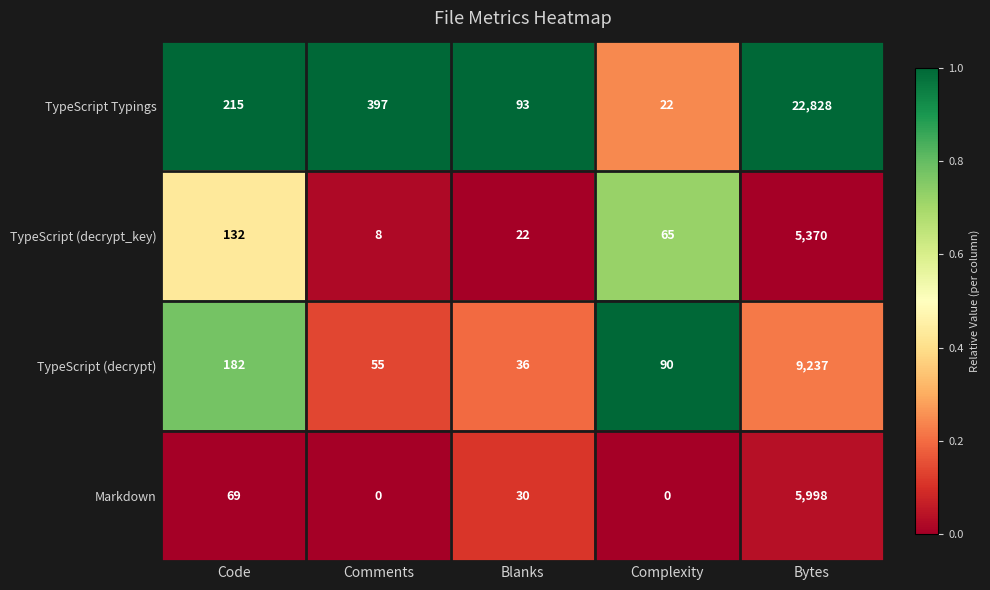

At which category is the sum across all series the highest?

Bytes